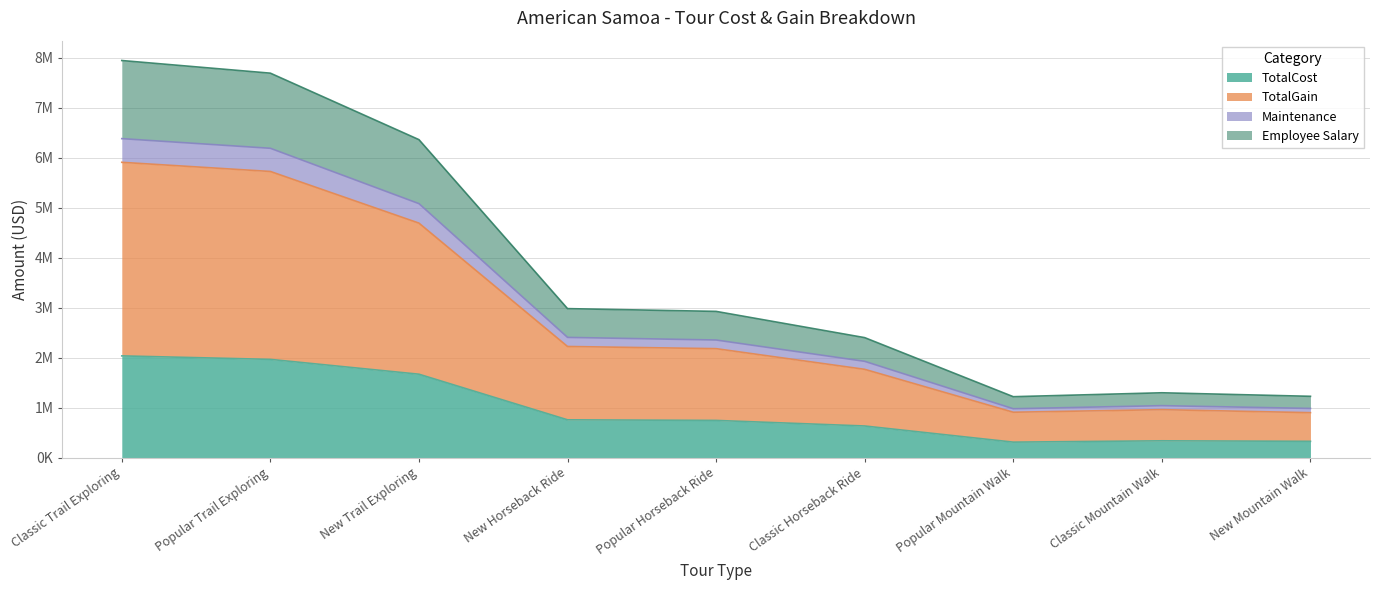

True or false: Employee Salary and TotalCost intersect in this chart.

False